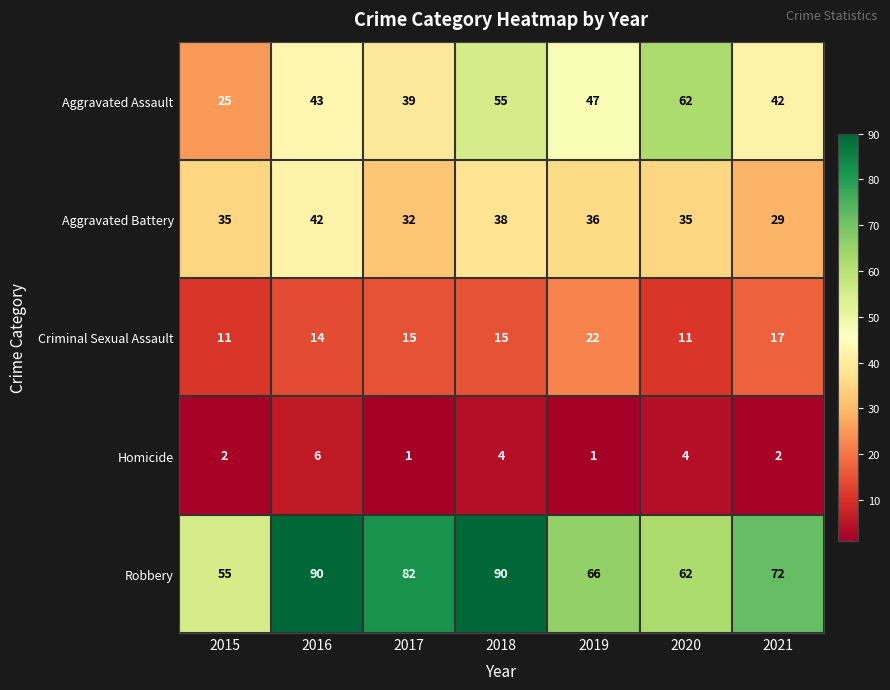

What is the difference between the maximum and minimum values in the Aggravated Assault series?

37